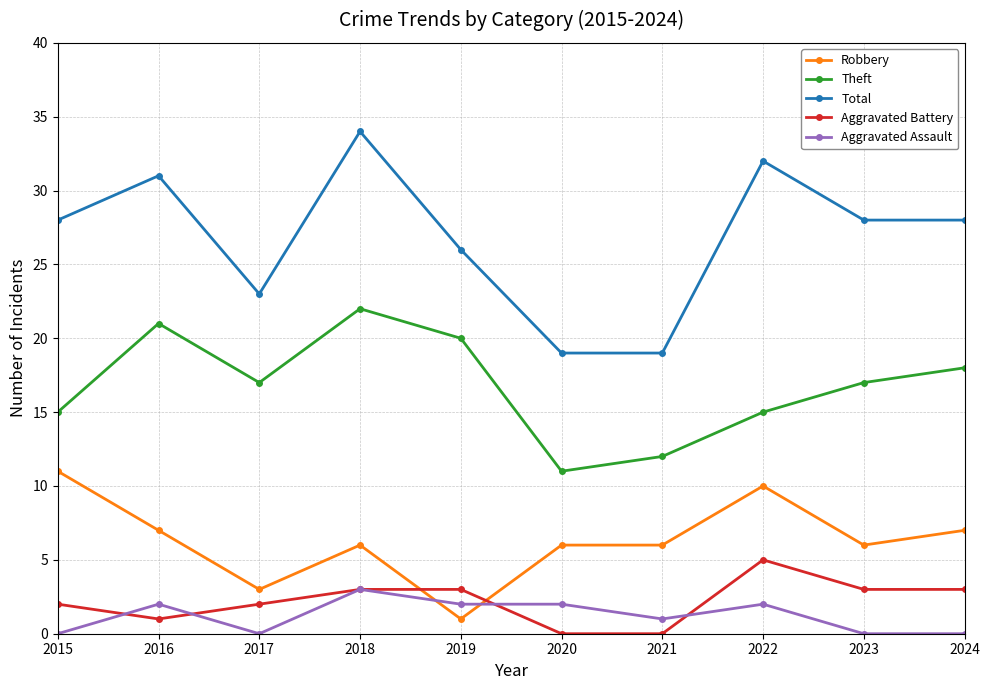

Where is Total nearest to the value 26?

2019